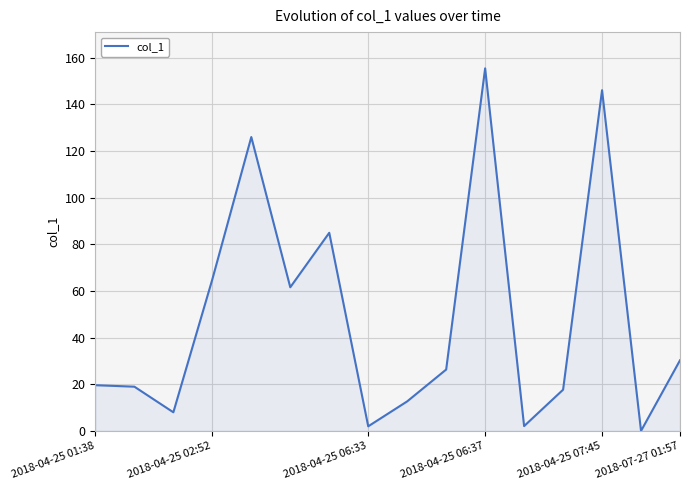

How many lines are shown in the chart?

1